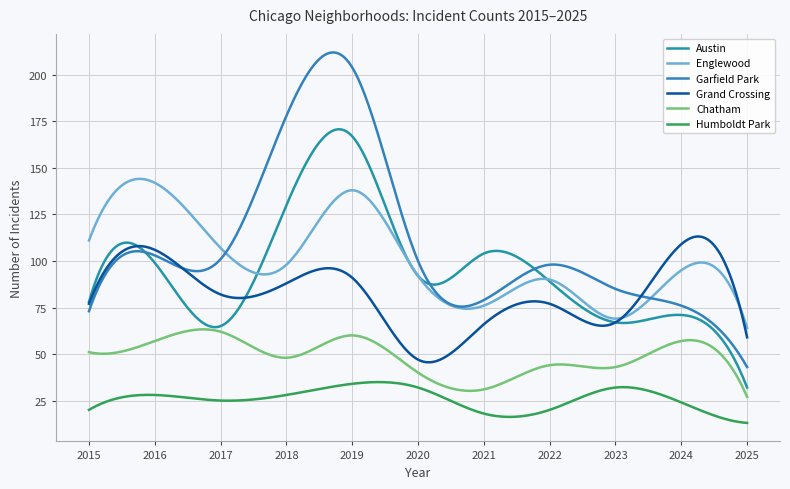

At how many categories does at least one series exceed 30?

300